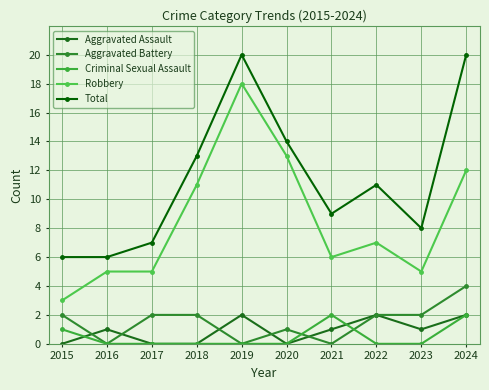

Rank the series at 2021 from highest to lowest value.

Total, Robbery, Criminal Sexual Assault, Aggravated Assault, Aggravated Battery